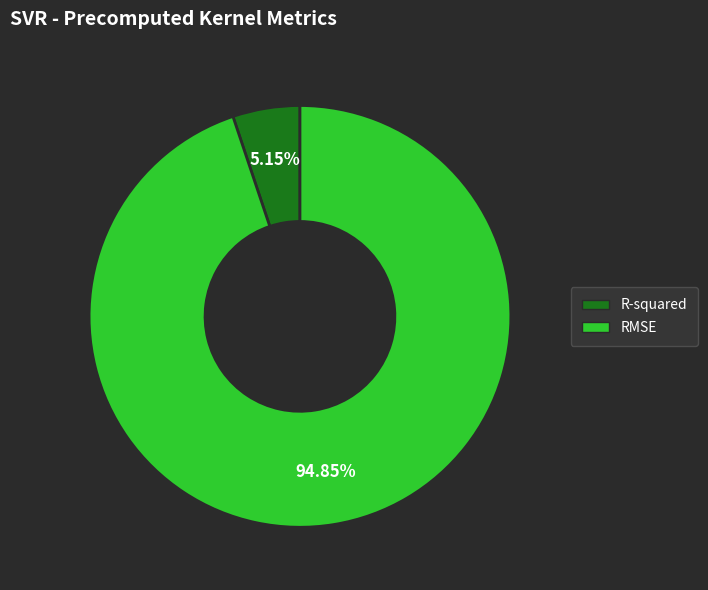

To the nearest percent, what is the difference between the RMSE and R-squared slice percentages?

90%